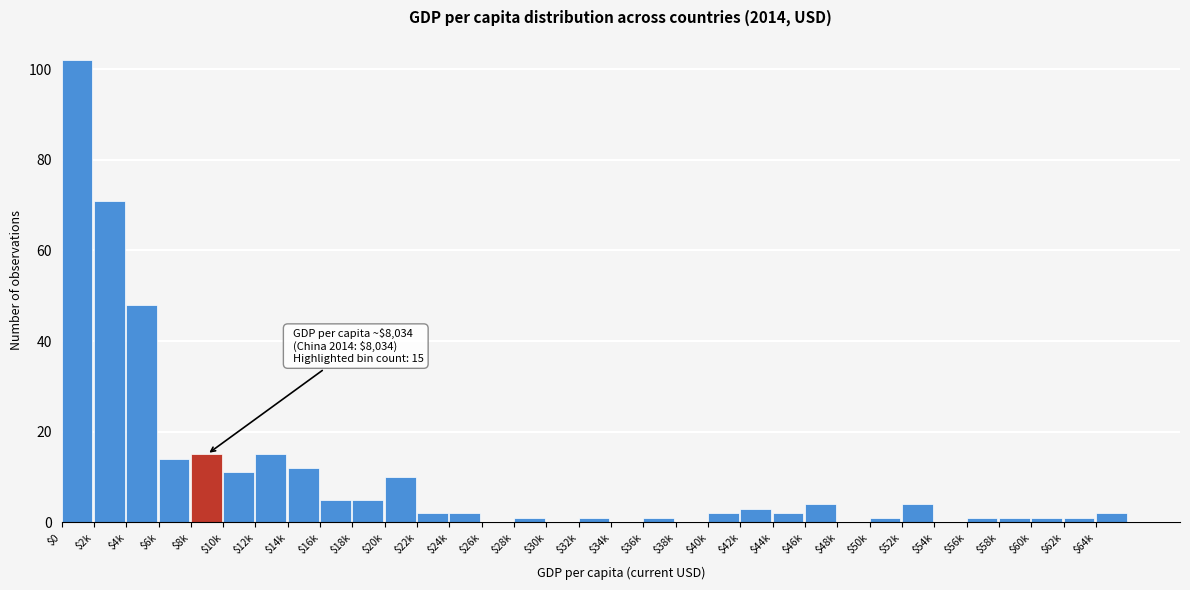

Which label corresponds to the largest value in the chart?

$0